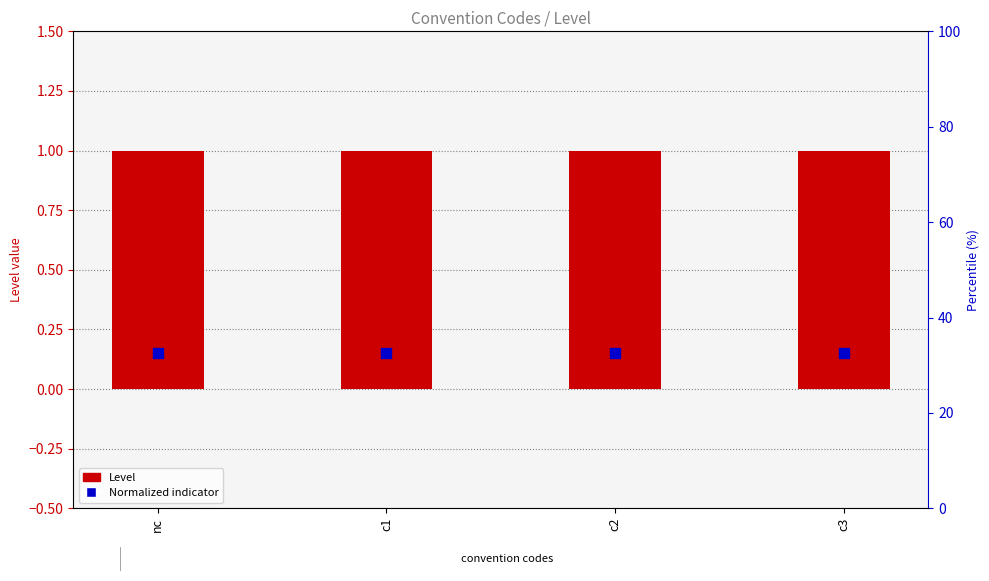

Which series contains the lowest Y value?

Normalized indicator